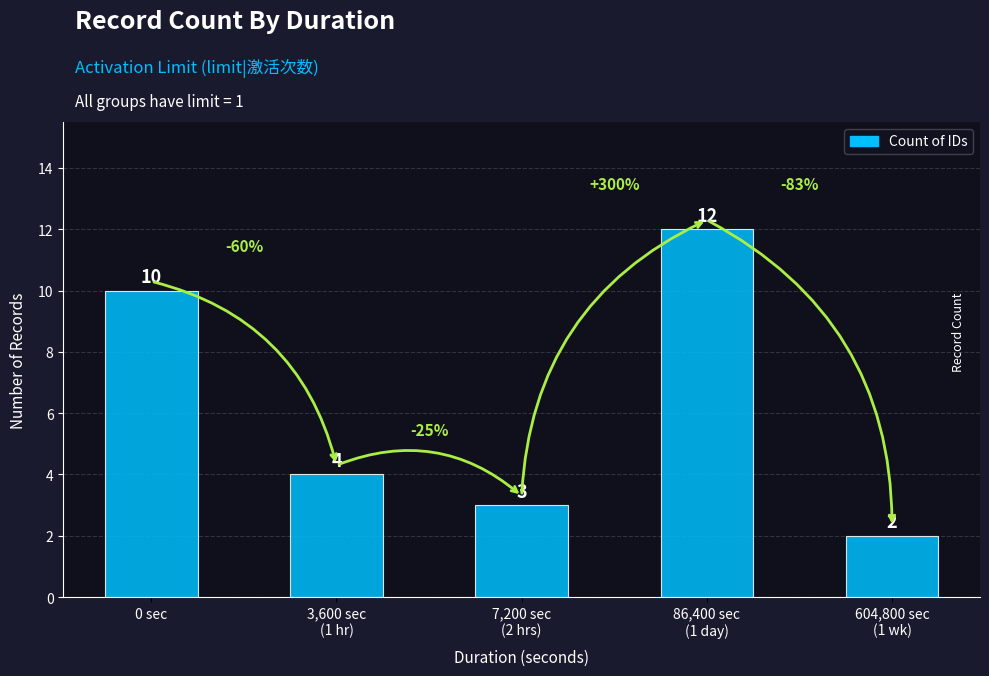

What is the sum of all values?

31